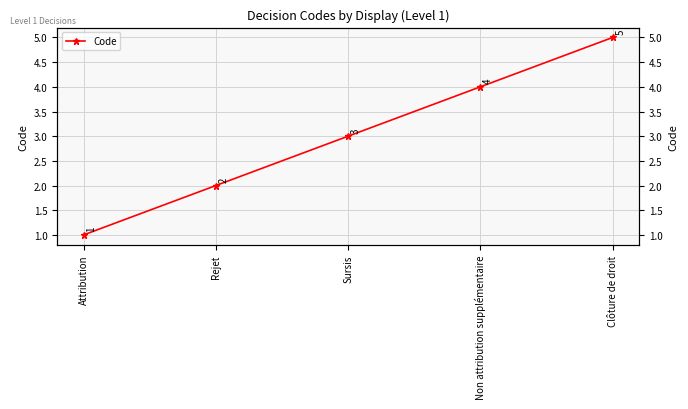

What is the value of the 2nd point from the left?

2